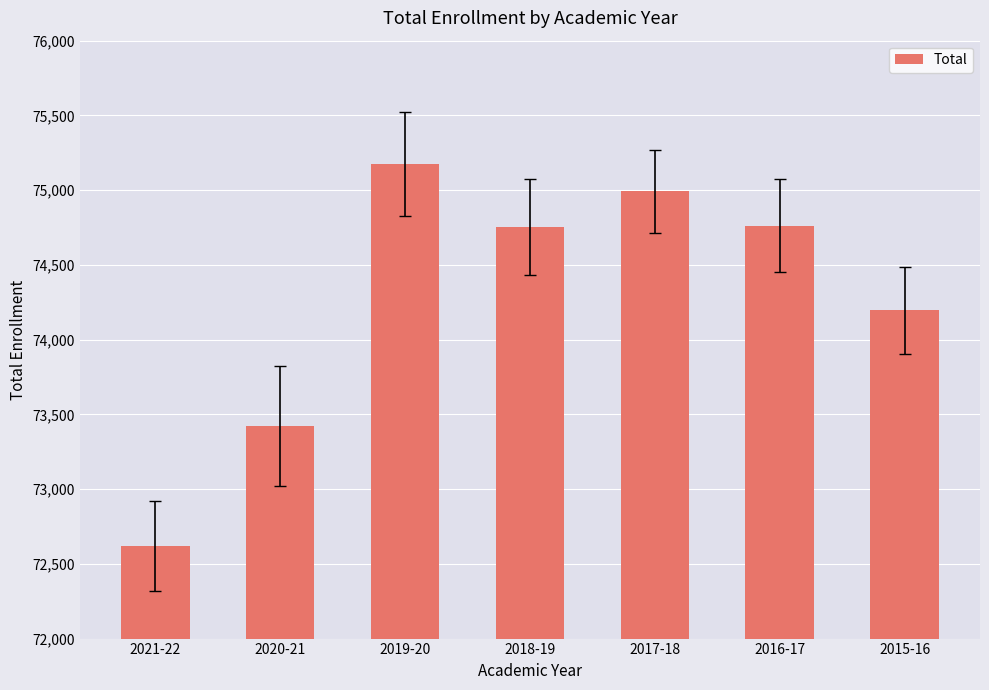

What is the value of the 7th bar from the left?

74196